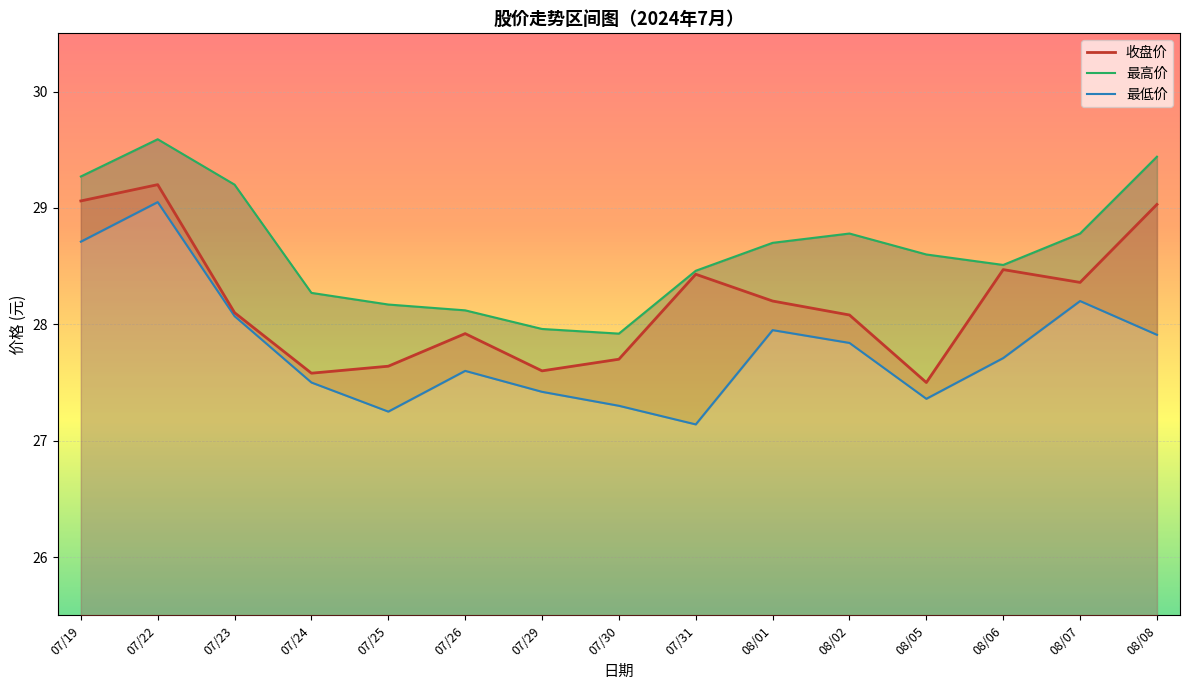

How many interior local peaks does the 最低价 series have?

4